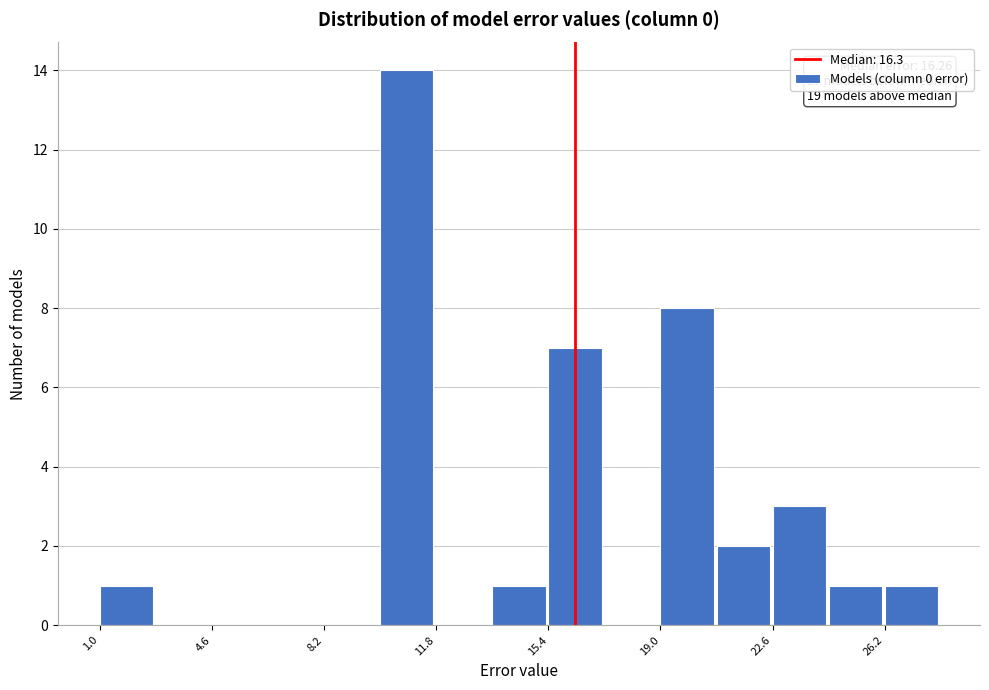

Around what value on the x-axis is the tallest bar? Give the approximate position of its centre, as read against the axis.

11.0